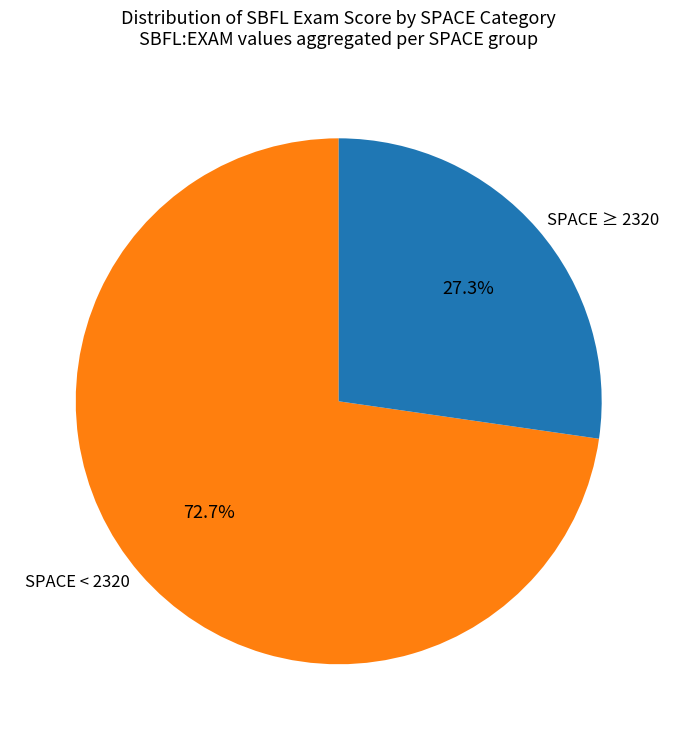

Rank the categories by value from lowest to highest.

SPACE ≥ 2320, SPACE < 2320